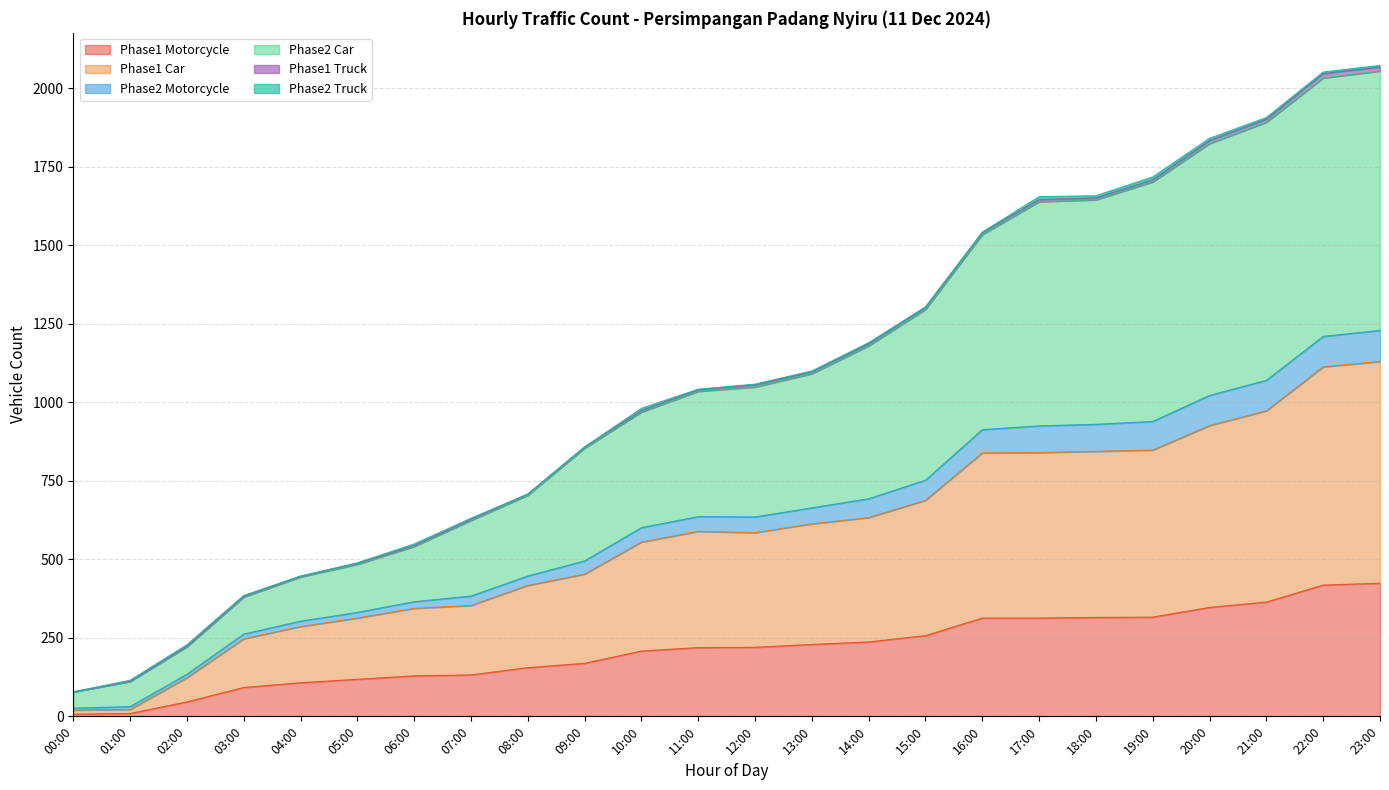

Does the chart display data point markers on the line(s)?

No